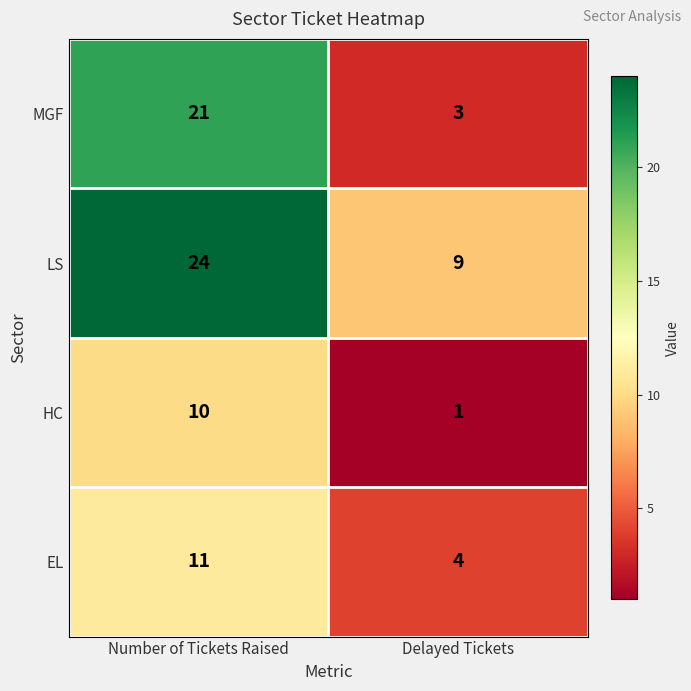

What is the sum of all EL values?

15